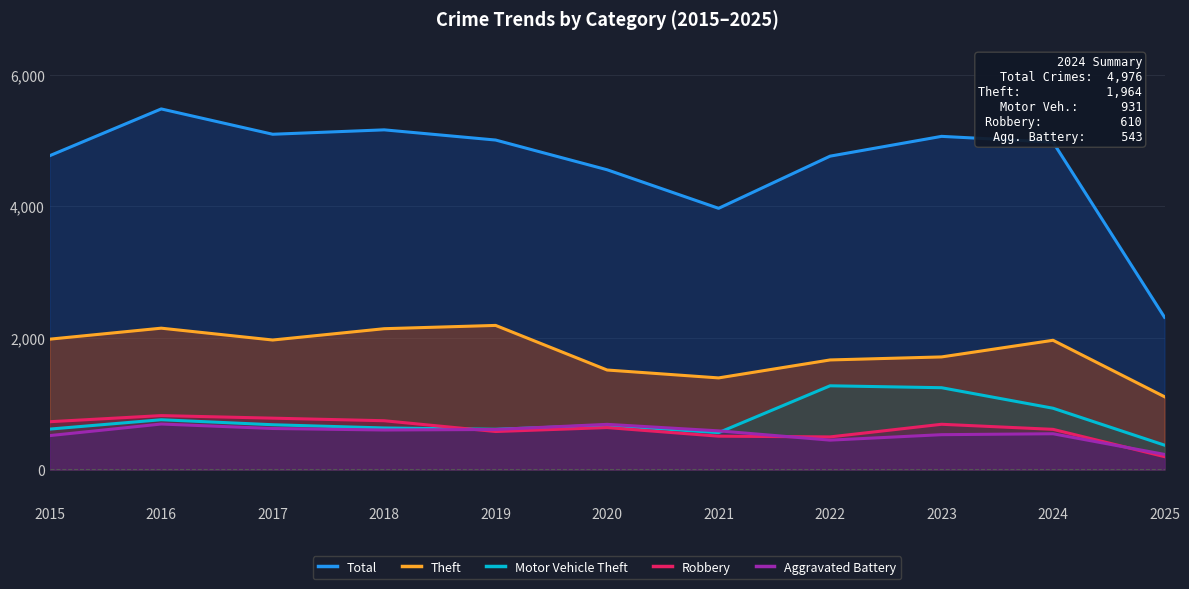

Which has a higher value, 2018 or 2022?

2018